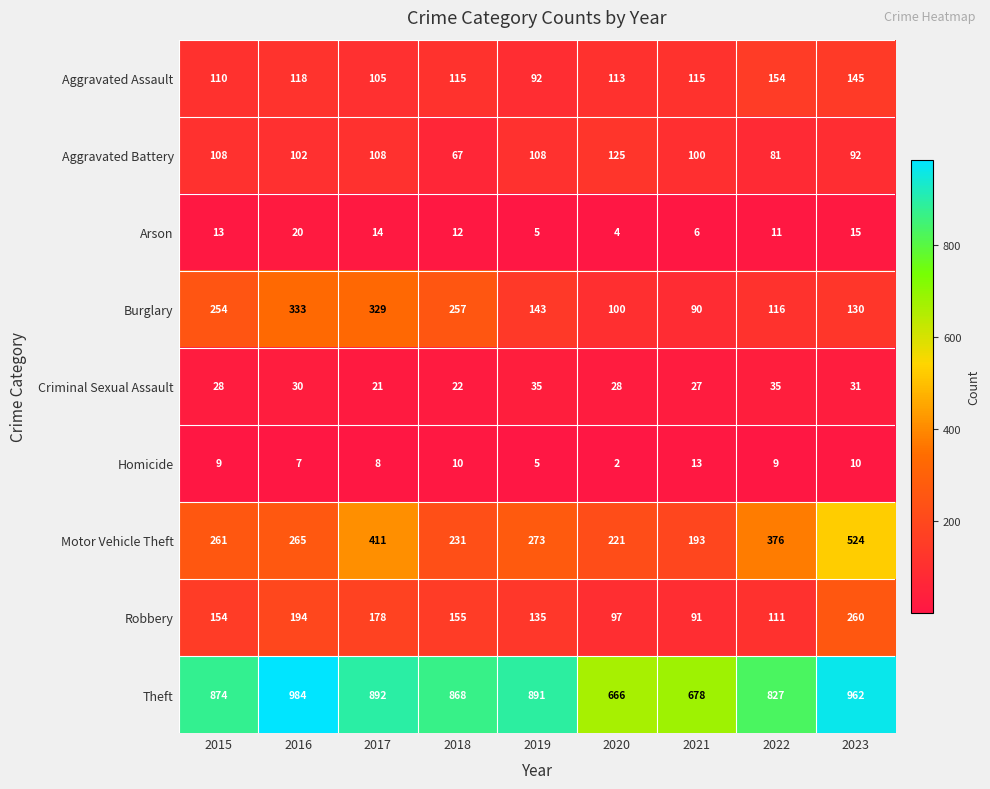

What is the total value across all series at 2019?

1687